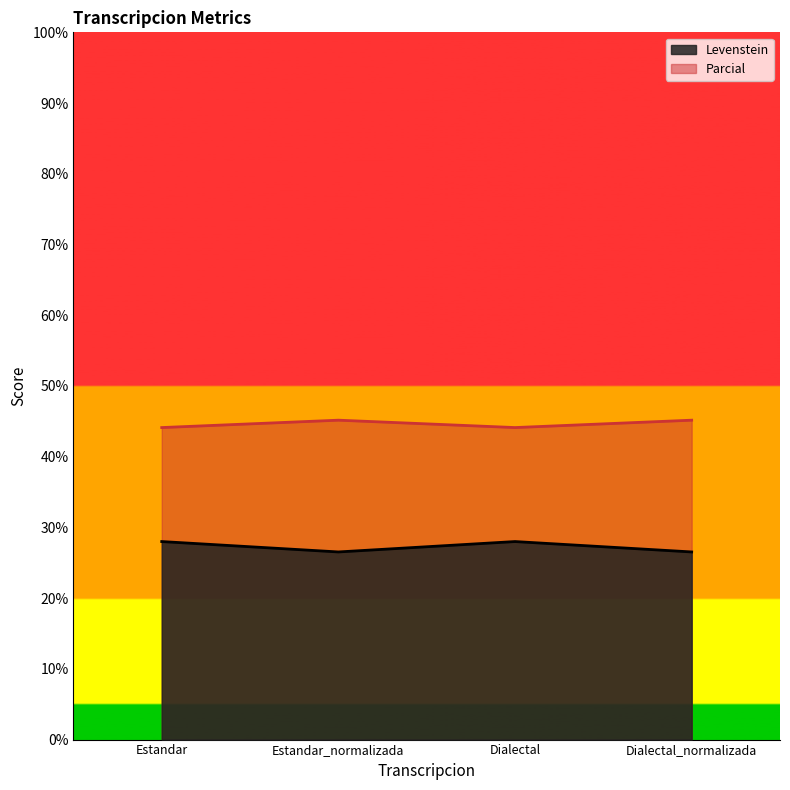

True or false: Parcial has a value of 45.2 at Dialectal_normalizada.

True